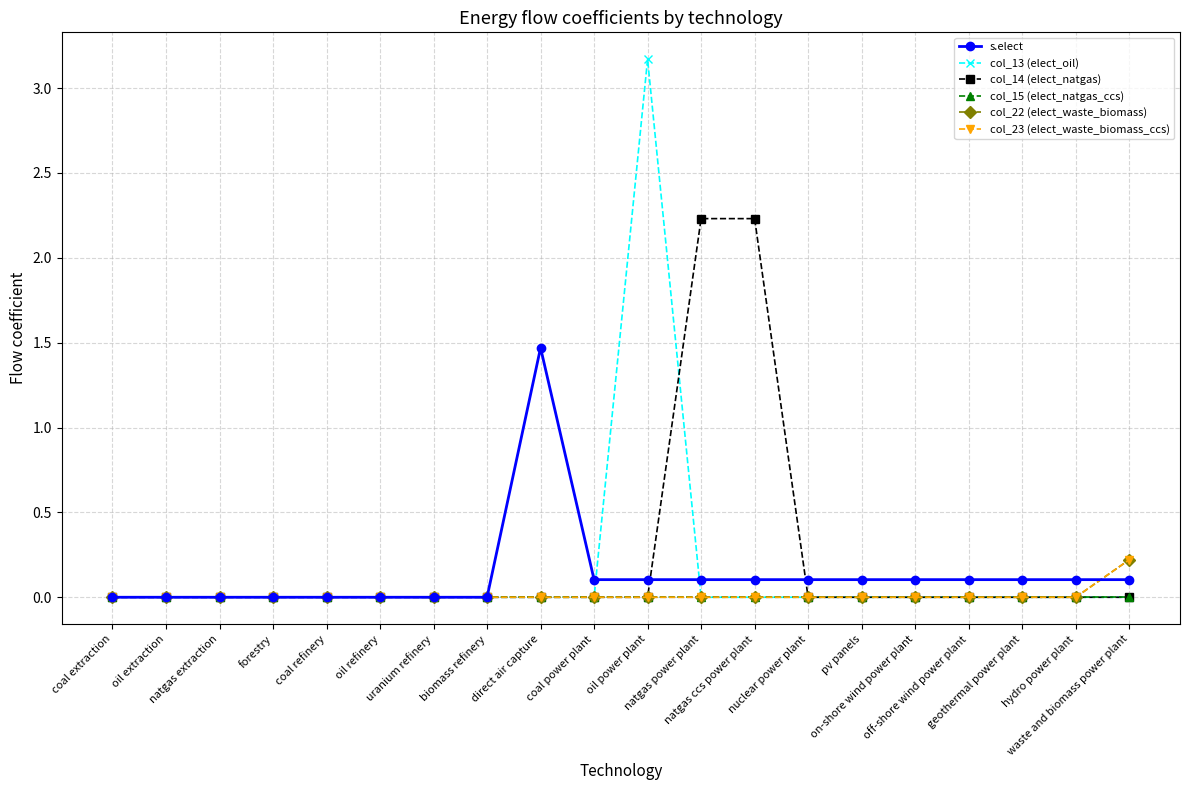

Does the chart have visible grid lines?

Yes